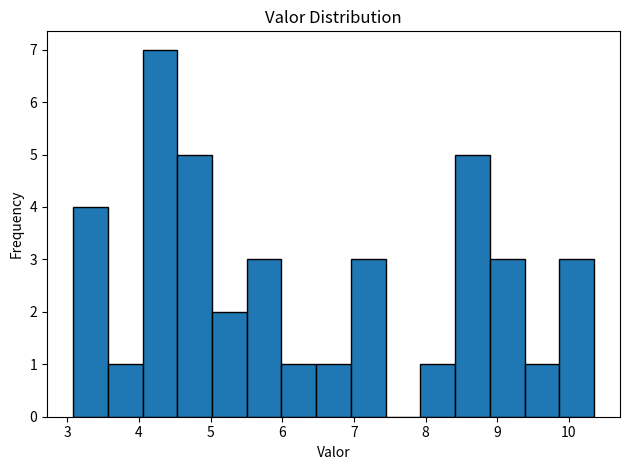

How tall is the bar that spans 9.9 to 10.4 on the x-axis? Neither the bar edges nor the heights are printed on the chart, so give them approximately, as read against the axes.

3